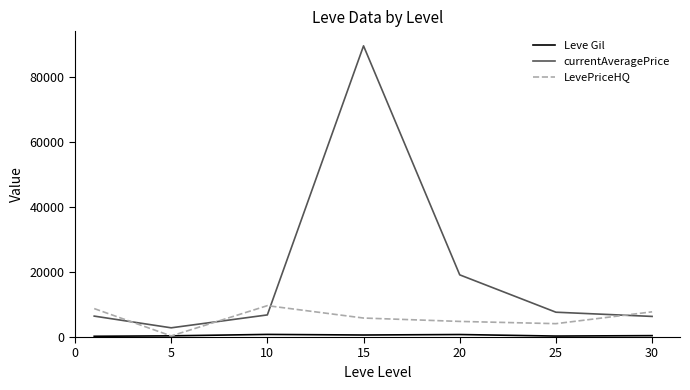

Which series has the largest range (max minus min)?

currentAveragePrice